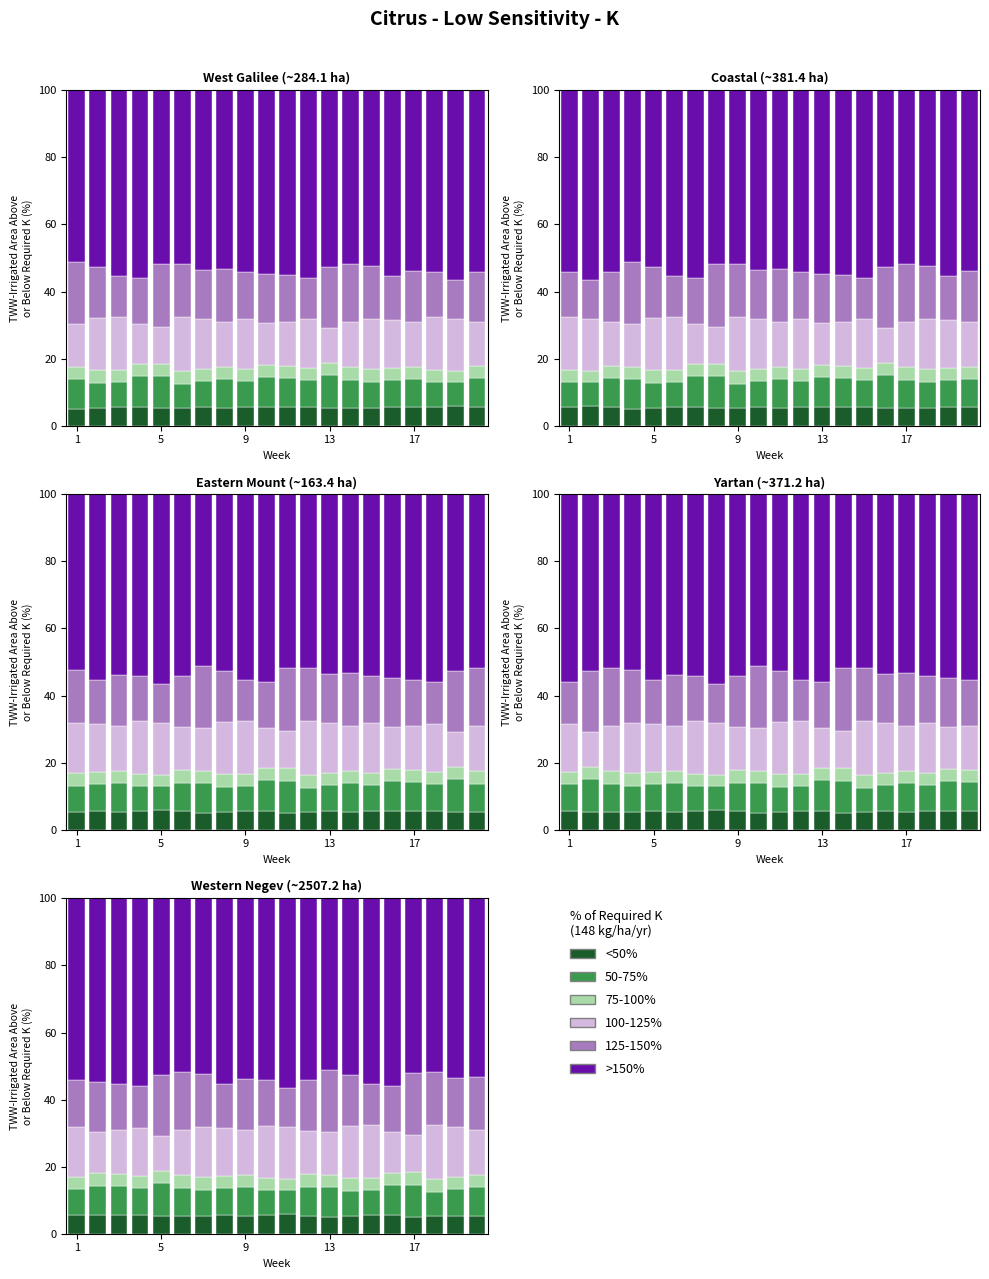

What are all the series names shown in the legend?

<50%, 50-75%, 75-100%, 100-125%, 125-150%, >150%